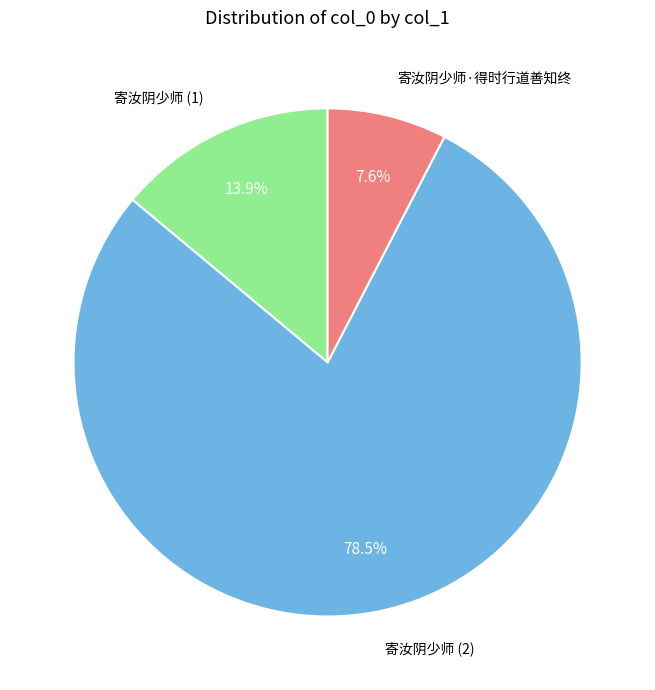

Is there any slice that represents more than half of the pie?

Yes